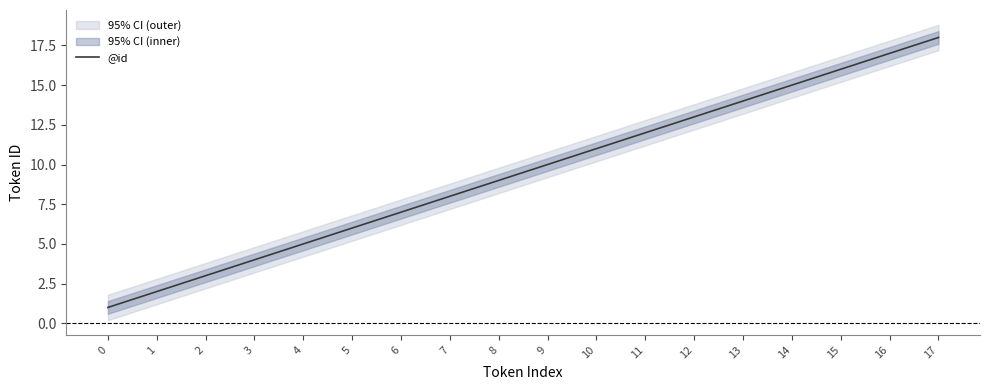

What is the ratio of the value at 9 to the value at 17?

0.6